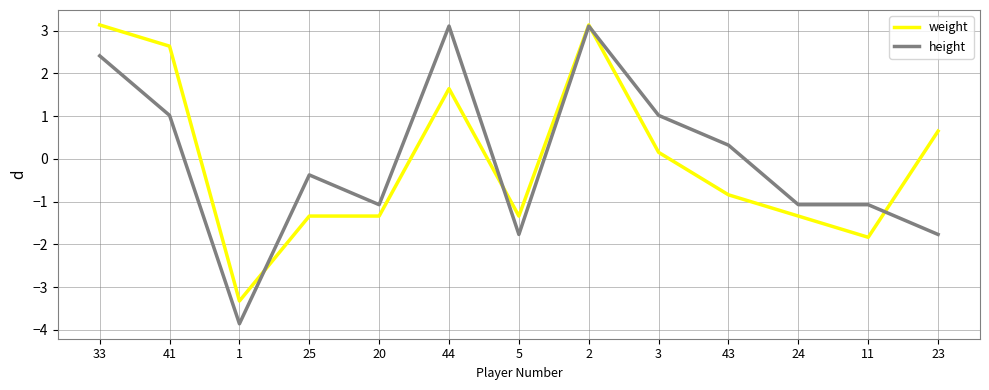

Reading left to right, list all the values displayed in this chart.

weight: 3.1	2.6	-3.3	-1.3	-1.3	1.6	-1.3	3.1	0.2	-0.8	-1.3	-1.8	0.6
height: 2.4	1.0	-3.9	-0.4	-1.1	3.1	-1.8	3.1	1.0	0.3	-1.1	-1.1	-1.8